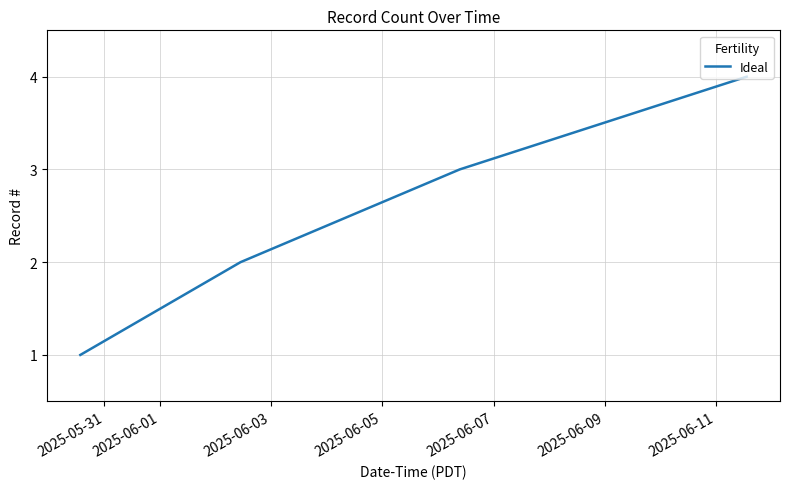

What is the maximum value shown in the chart?

4